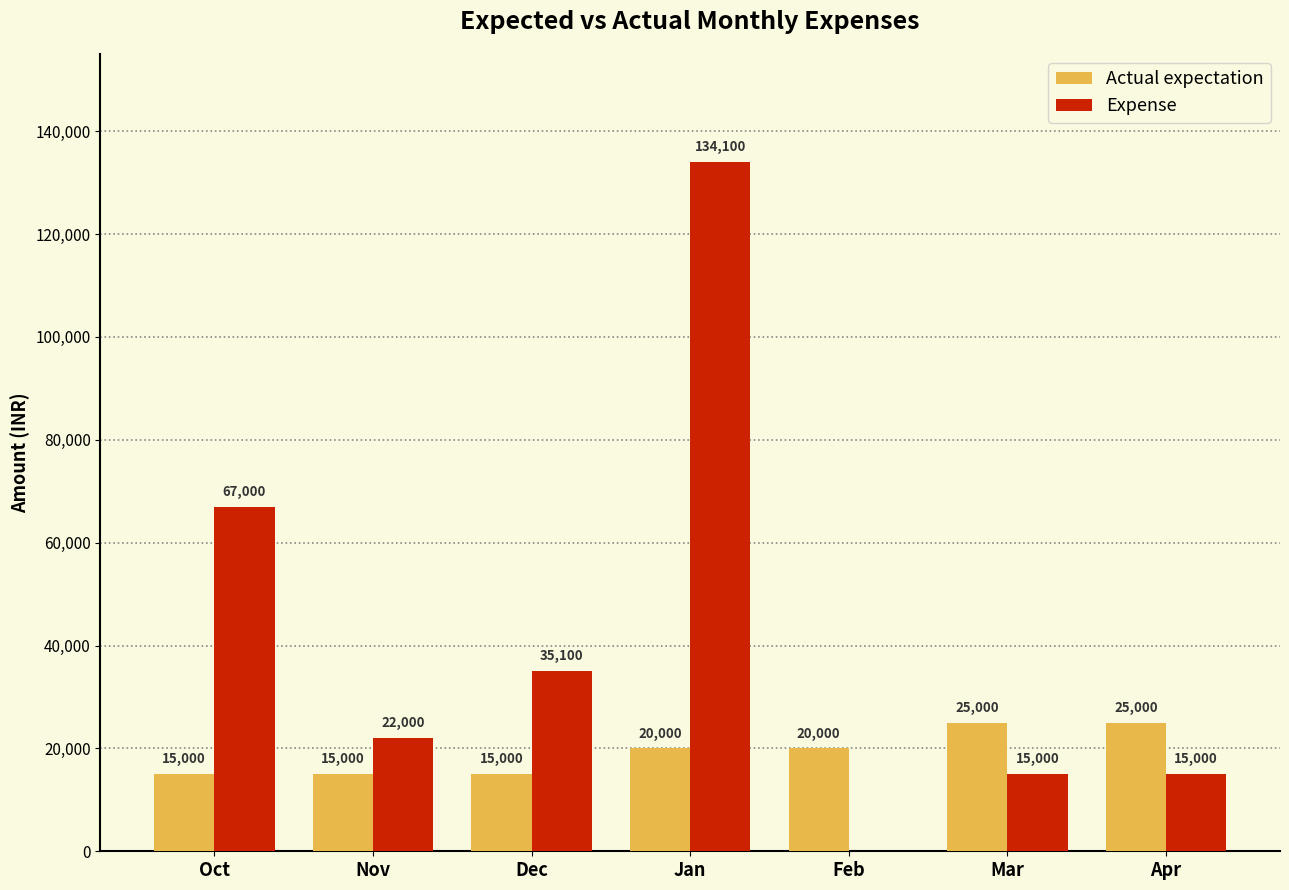

At which label is Expense closest to 67050?

Oct